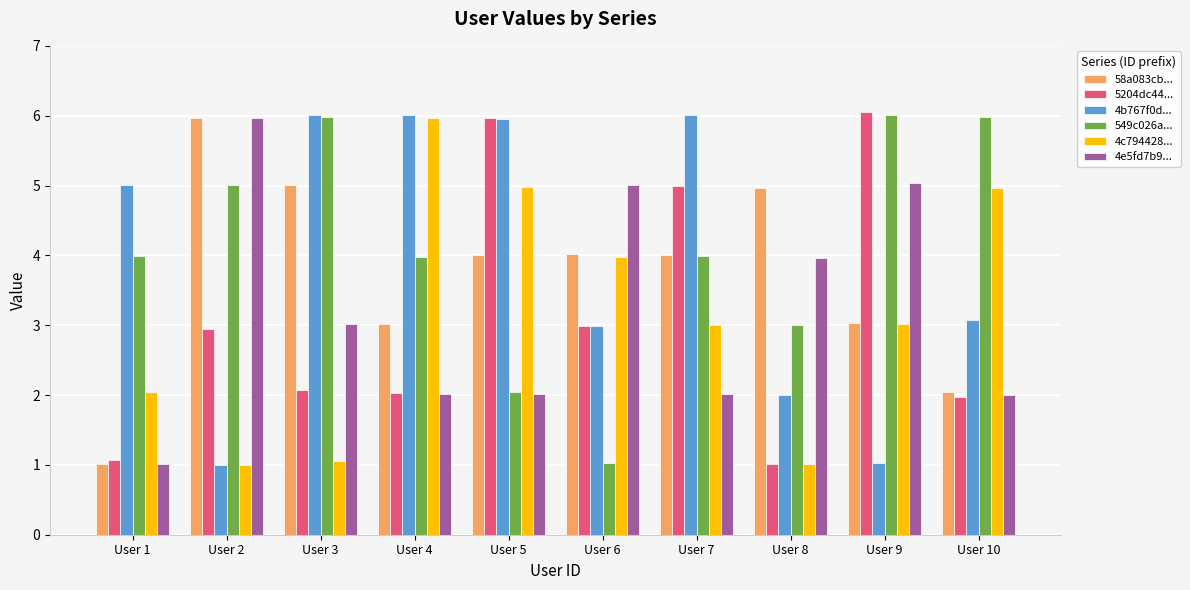

What is the value of the 549c026a... bar at the 6th from the left?

1.0